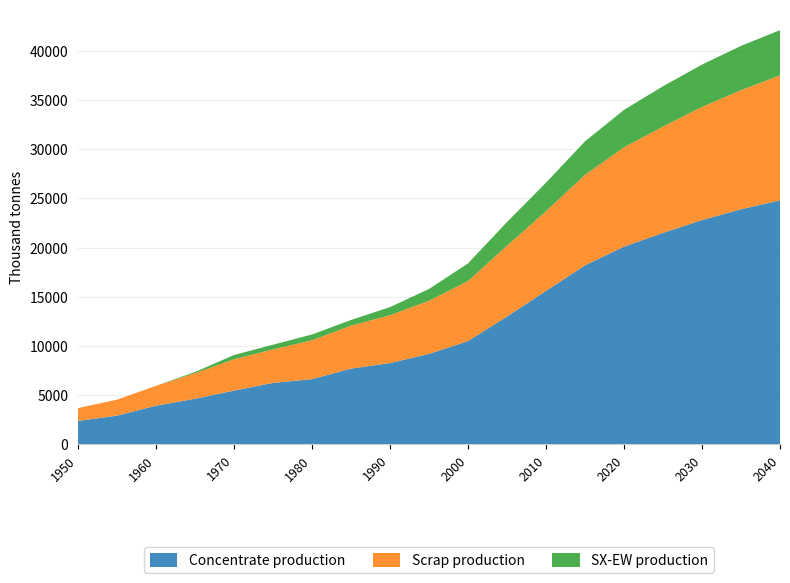

Reading right to left, list all the values displayed in this chart.

Concentrate production: 24800.0	23900.0	22800.0	21500.0	20100.0	18200.0	15600.0	13000.0	10500.0	9200.0	8268.6	7706.8	6636.1	6254.7	5470.3	4643.5	3933.3	2926.2	2385.7
Scrap production: 12700.0	12100.0	11500.0	10800.0	10100.0	9200.0	8100.0	7200.0	6100.0	5400.0	4869.5	4360.8	3946.5	3401.8	3186.9	2593.1	2021.8	1627.9	1308.7
SX-EW production: 4600.0	4500.0	4300.0	4100.0	3800.0	3400.0	2900.0	2400.0	1800.0	1200.0	817.4	581.2	590.9	480.3	429.7	125.5	0.0	0.0	0.0